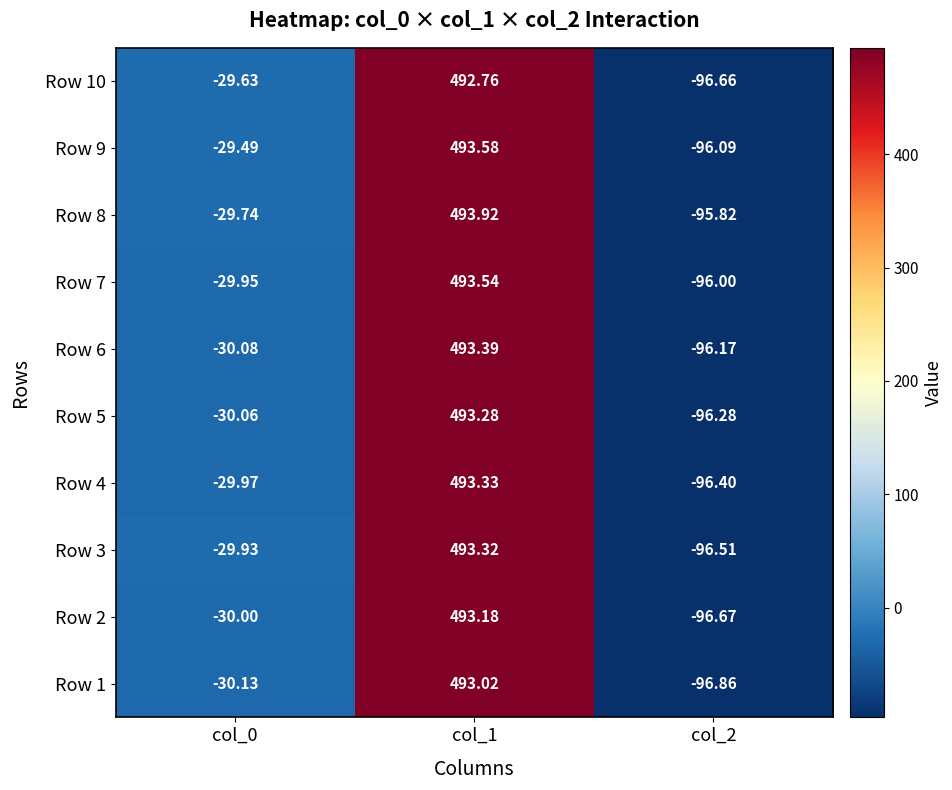

Is the value of Row 3 at col_1 greater than the value of Row 2 at col_1?

Yes